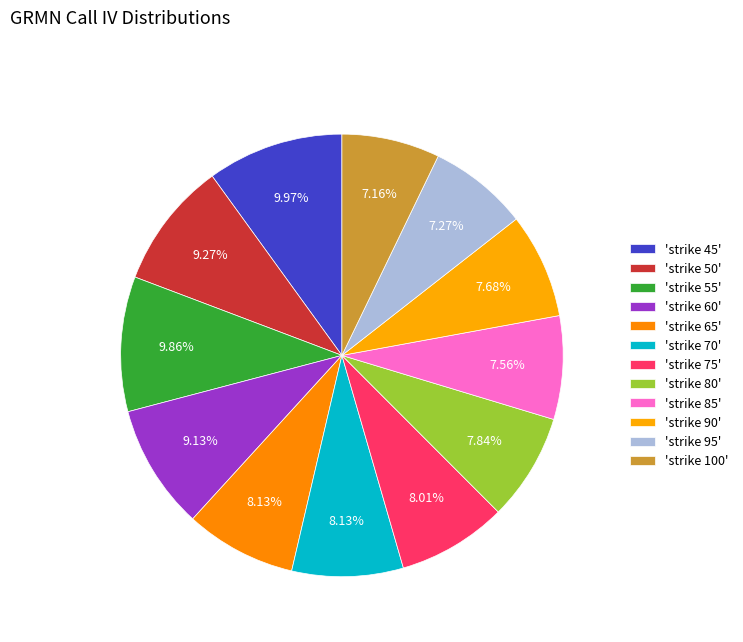

How many slices are in this pie chart?

12